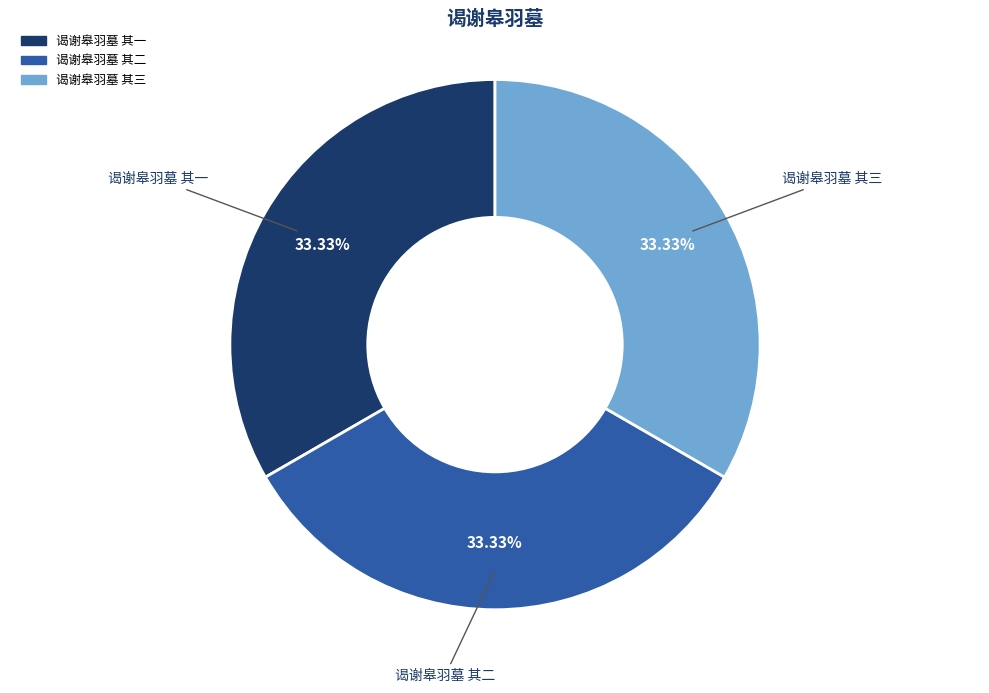

Does any single category account for the majority?

No